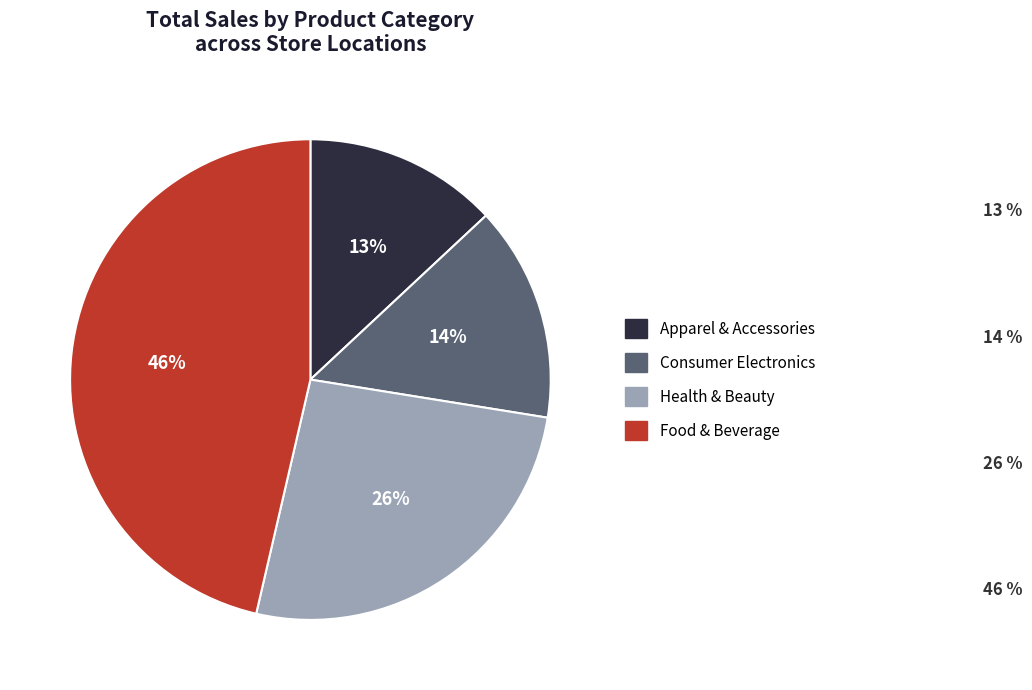

Is there any slice that represents more than half of the pie?

No